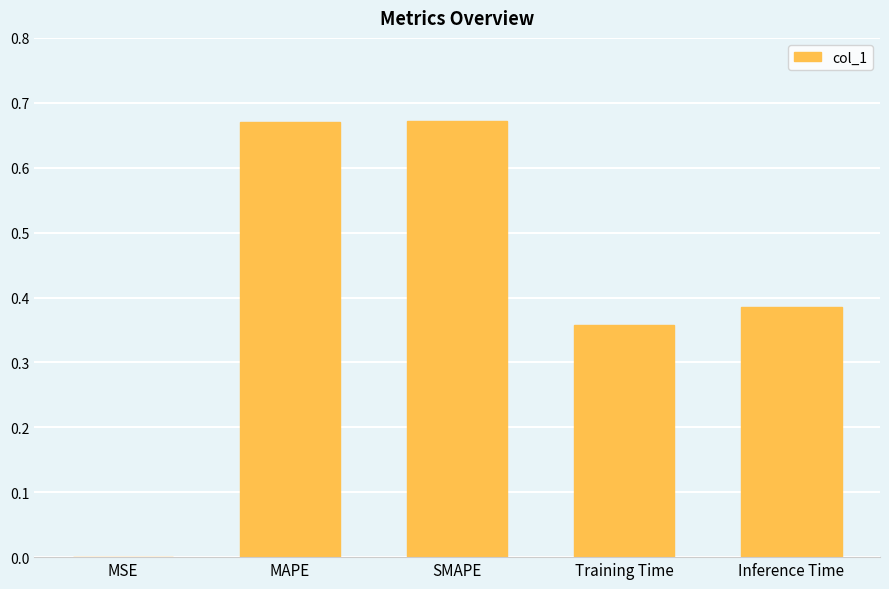

The chart shows a value of 0.1 at Inference Time. True or false?

False